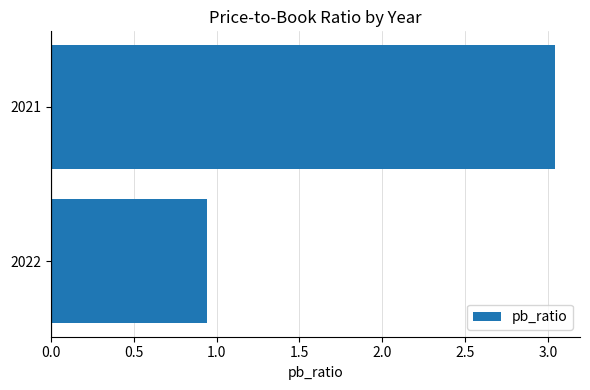

List the labels in order of value, smallest first.

2022, 2021